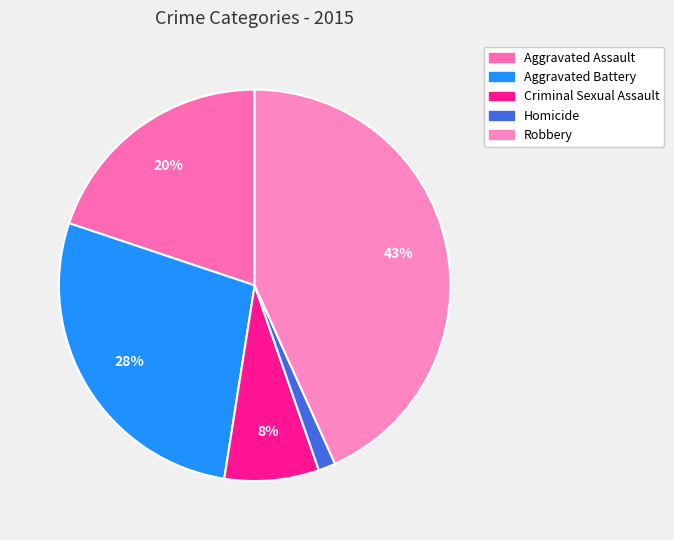

The Aggravated Battery slice represents 28% of the pie. True or false?

True